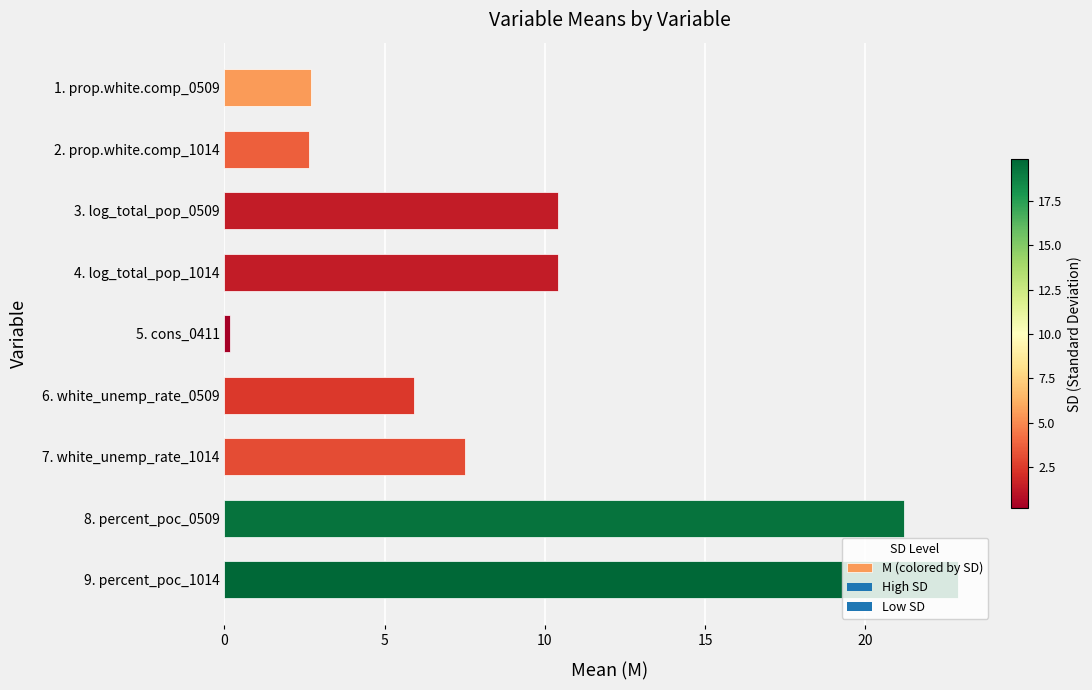

How many bars are there in total?

9